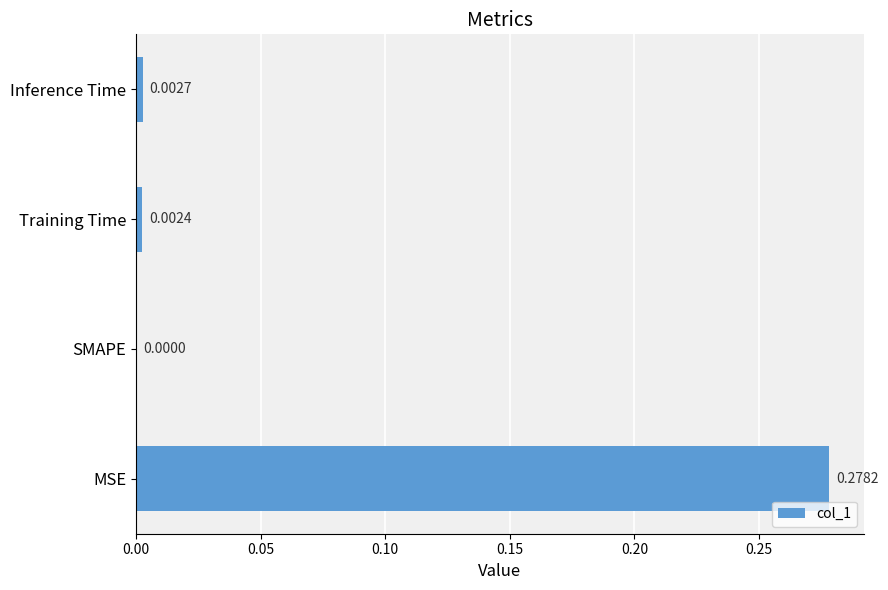

Which has a higher value, Training Time or MSE?

MSE